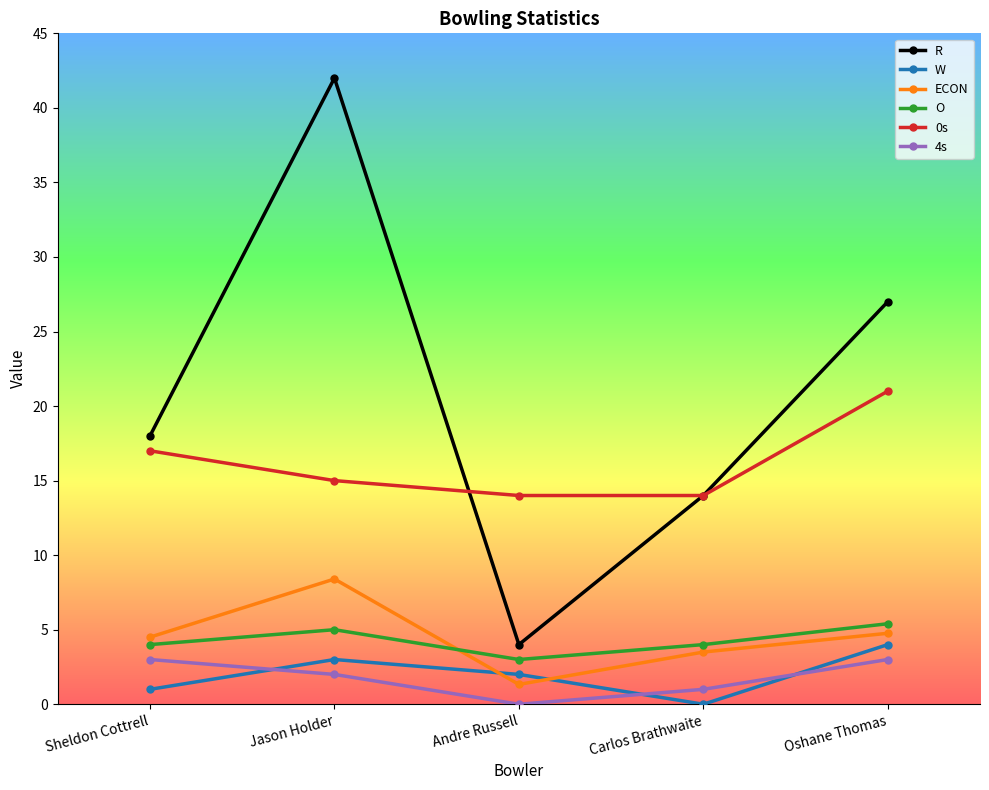

What are all the series names shown in the legend?

R, W, ECON, O, 0s, 4s